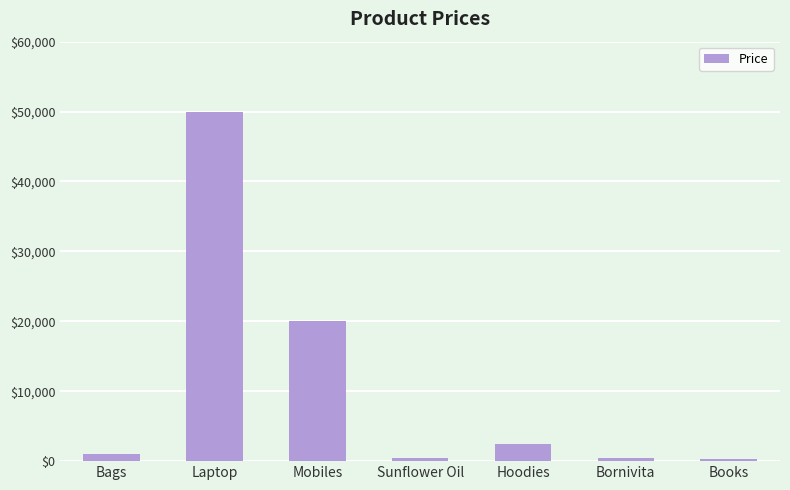

What is the minimum value shown in the chart?

300